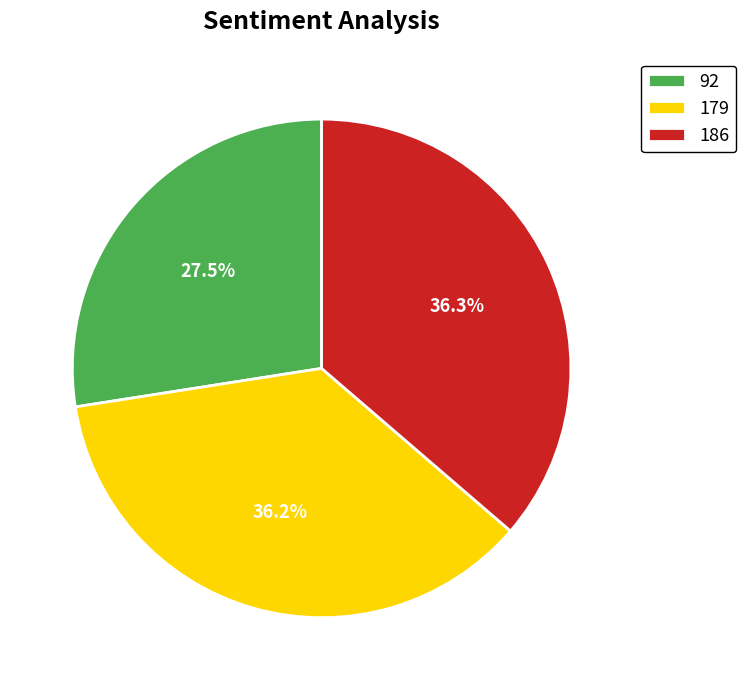

To the nearest percent, what is the combined percentage of 92 and 186?

64%